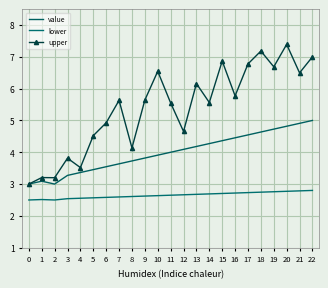

Between 16 and 19, which series saw the biggest shift?

upper